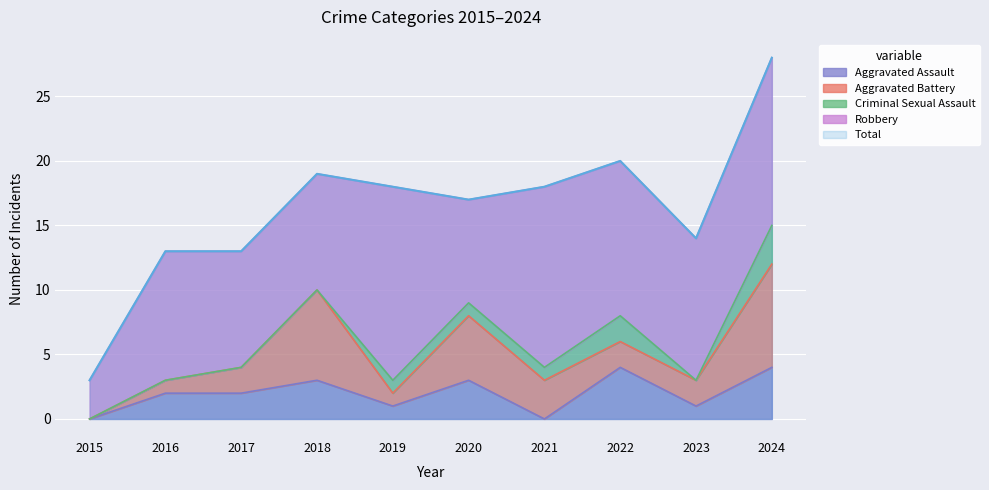

Where is the first local maximum for Aggravated Assault?

2018